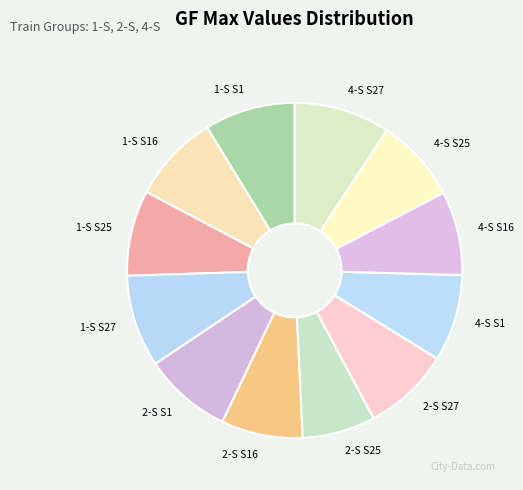

Is there a majority slice in this chart?

No